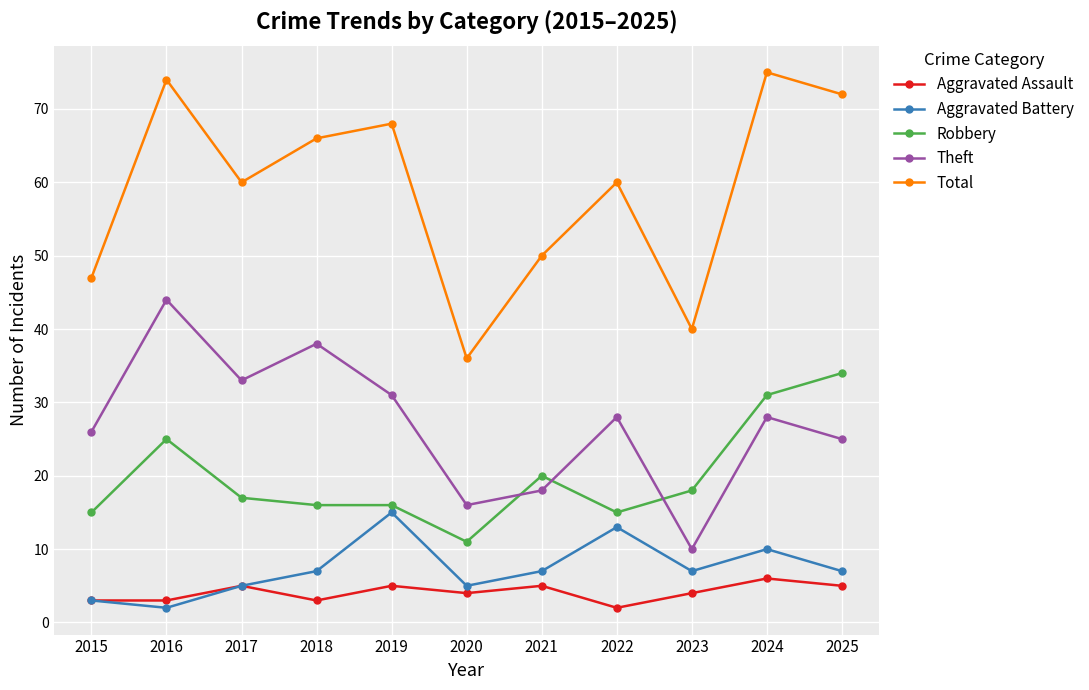

True or false: Total and Theft intersect in this chart.

False